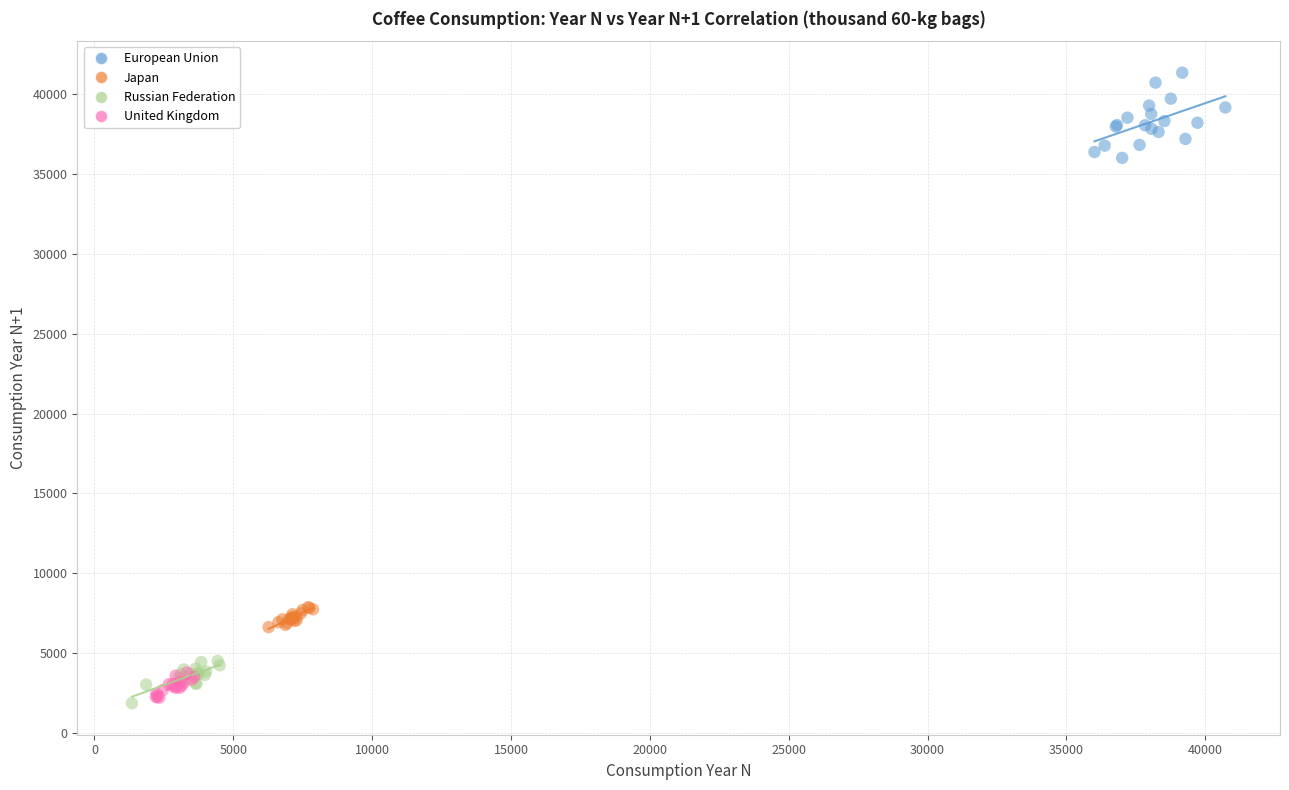

Which series has the widest spread of Y values?

European Union